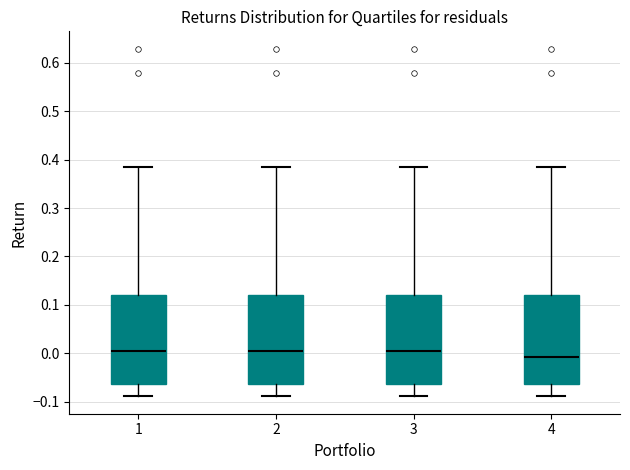

Reading left to right, read every box against the y-axis: the position of its median line, the range the box covers, and the ends of its whiskers. The values are not printed on the chart, so give them approximately, as read against the axis.

1: median 0.01, box -0.06 to 0.12, whiskers -0.09 to 0.39
2: median 0.01, box -0.06 to 0.12, whiskers -0.09 to 0.39
3: median 0.01, box -0.06 to 0.12, whiskers -0.09 to 0.39
4: median -0.01, box -0.06 to 0.12, whiskers -0.09 to 0.39